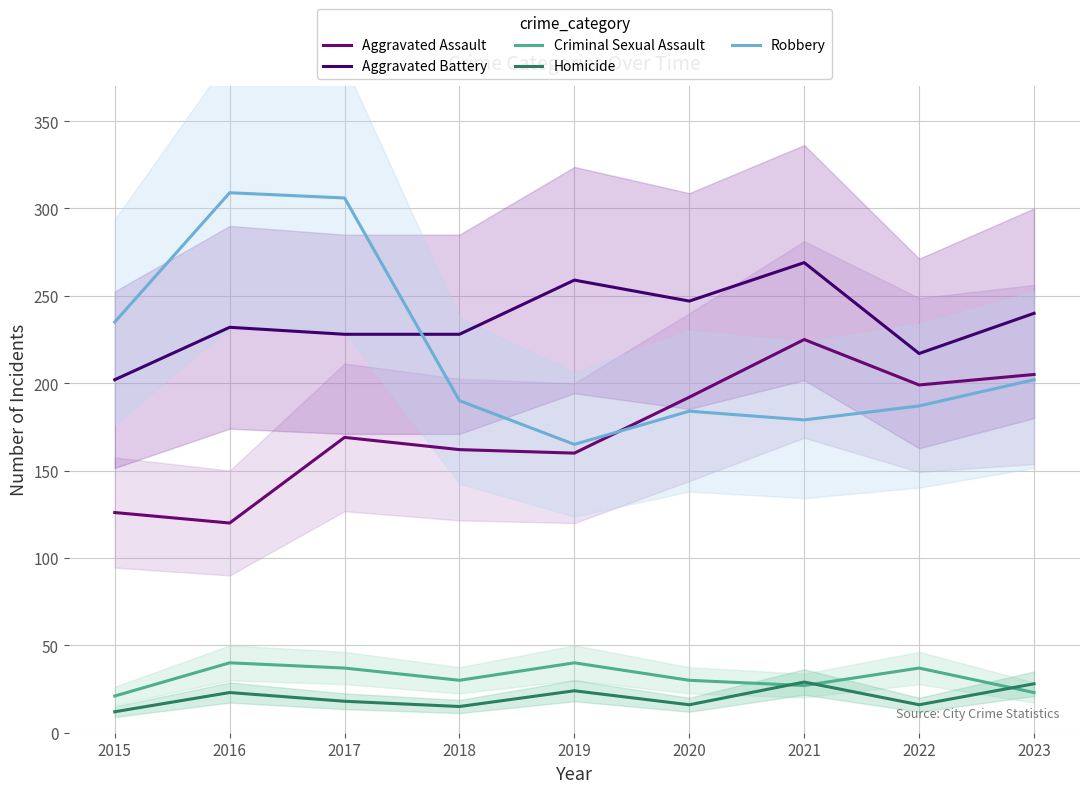

At which category does Criminal Sexual Assault reach its first local valley?

2018